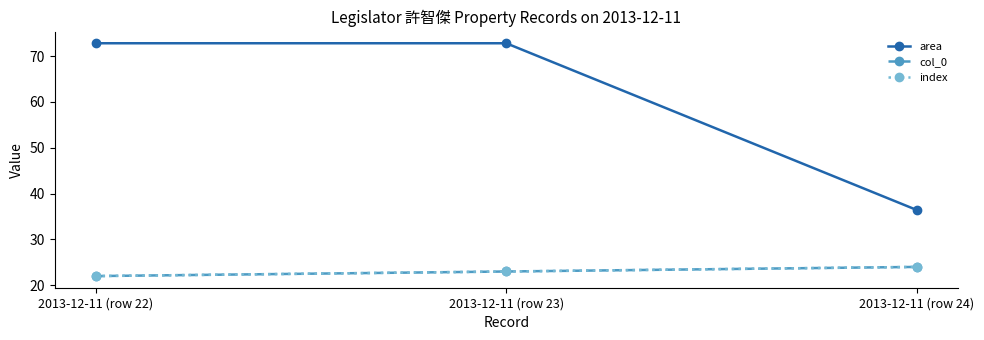

Does the chart have visible grid lines?

No